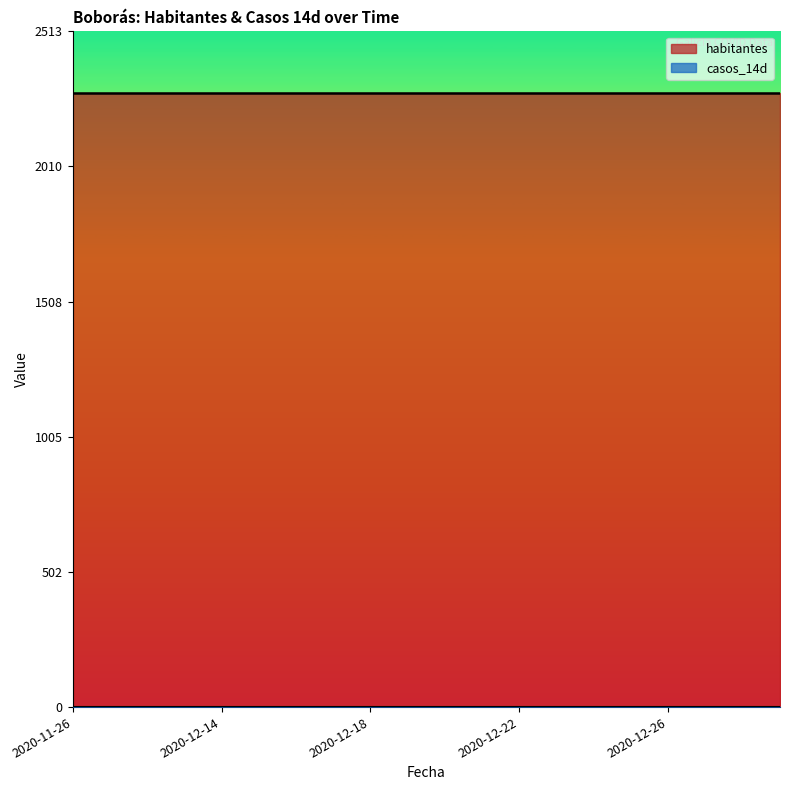

True or false: casos_14d has more than 1 points higher than both neighbors.

False